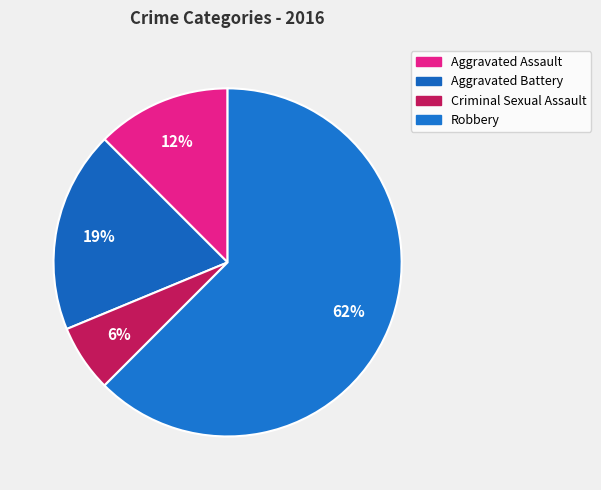

Rank the categories by value from lowest to highest.

Criminal Sexual Assault, Aggravated Assault, Aggravated Battery, Robbery